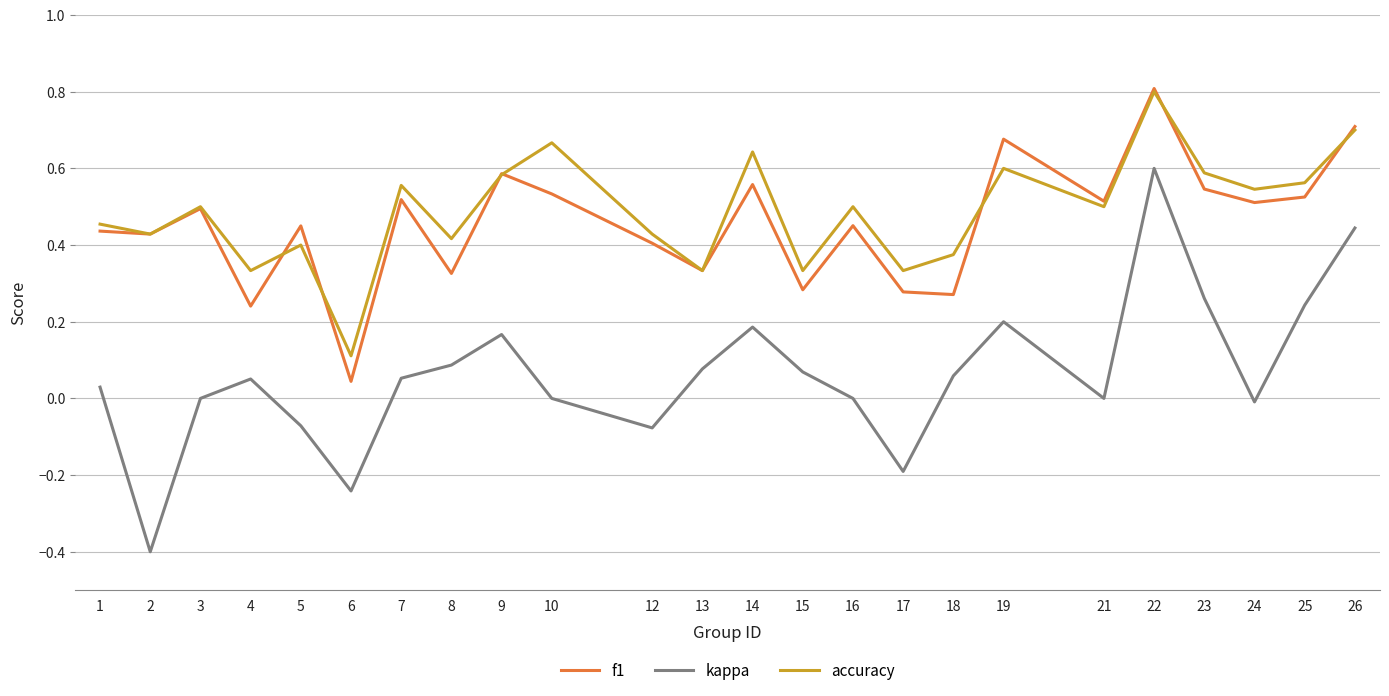

Count the number of data series in this chart.

3